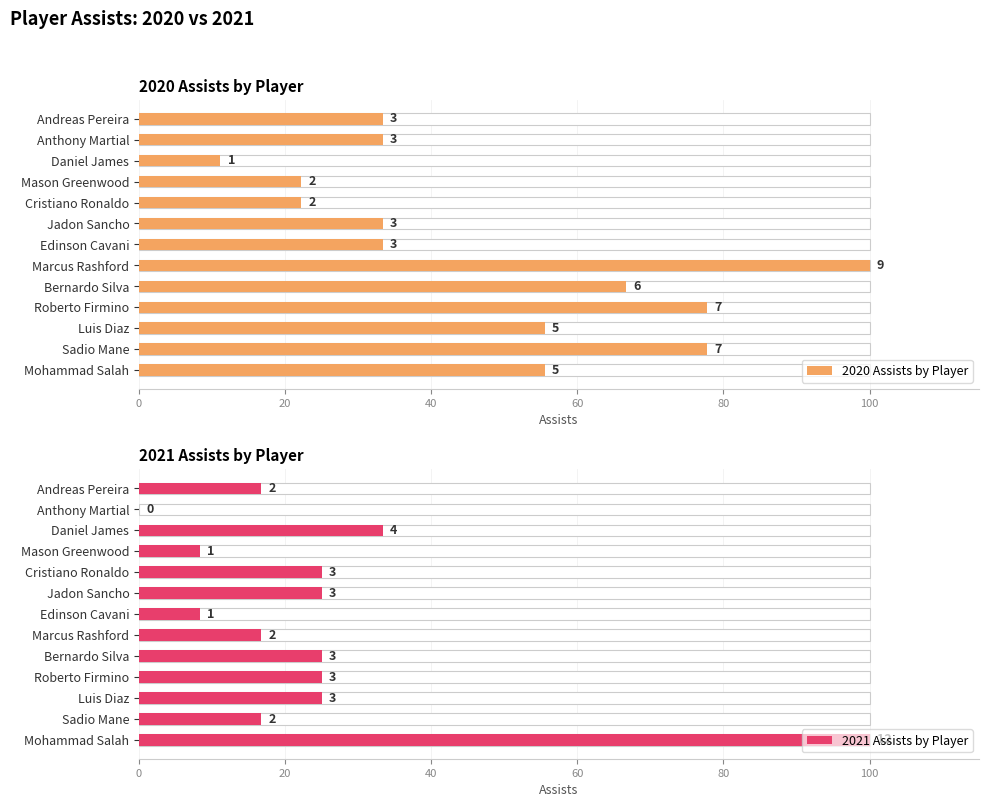

What is the value of the 2020 Assists by Player bar at the 5th from the left?

66.7